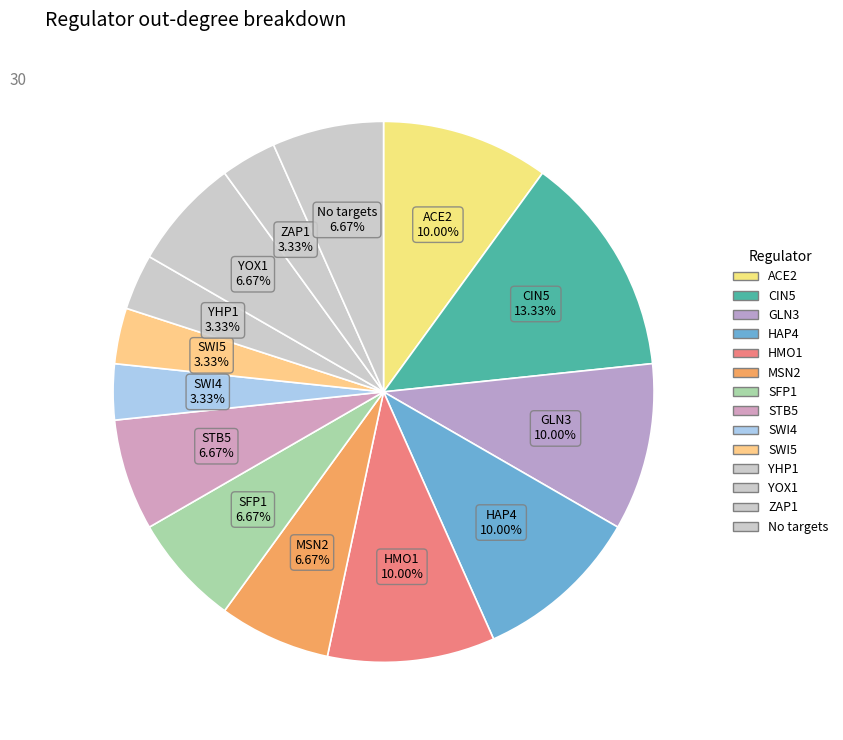

What is the largest slice in the pie chart?

CIN5